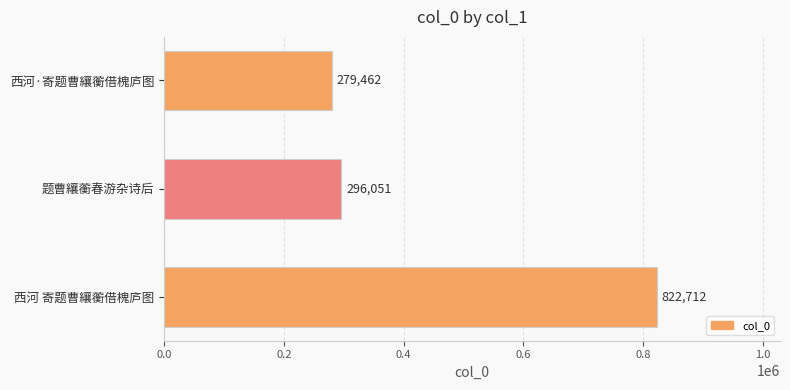

Which has a higher value, 西河 寄题曹纕蘅借槐庐图 or 西河·寄题曹纕蘅借槐庐图?

西河 寄题曹纕蘅借槐庐图